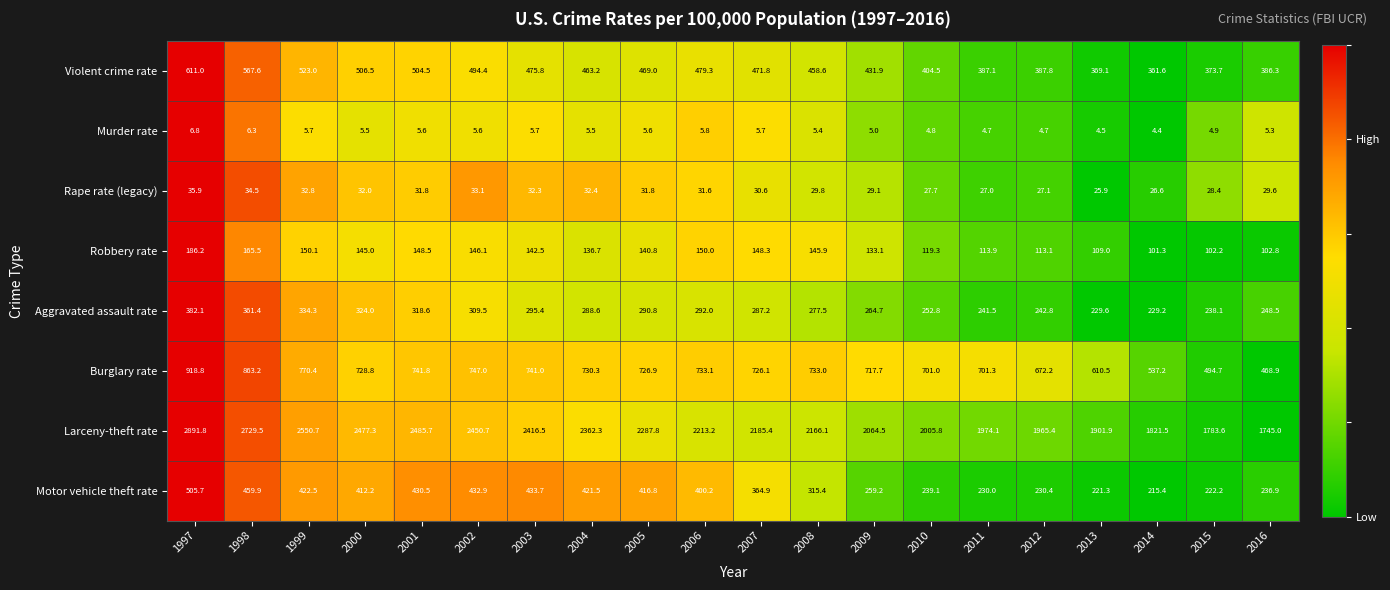

What is the minimum value shown in the chart?

4.4